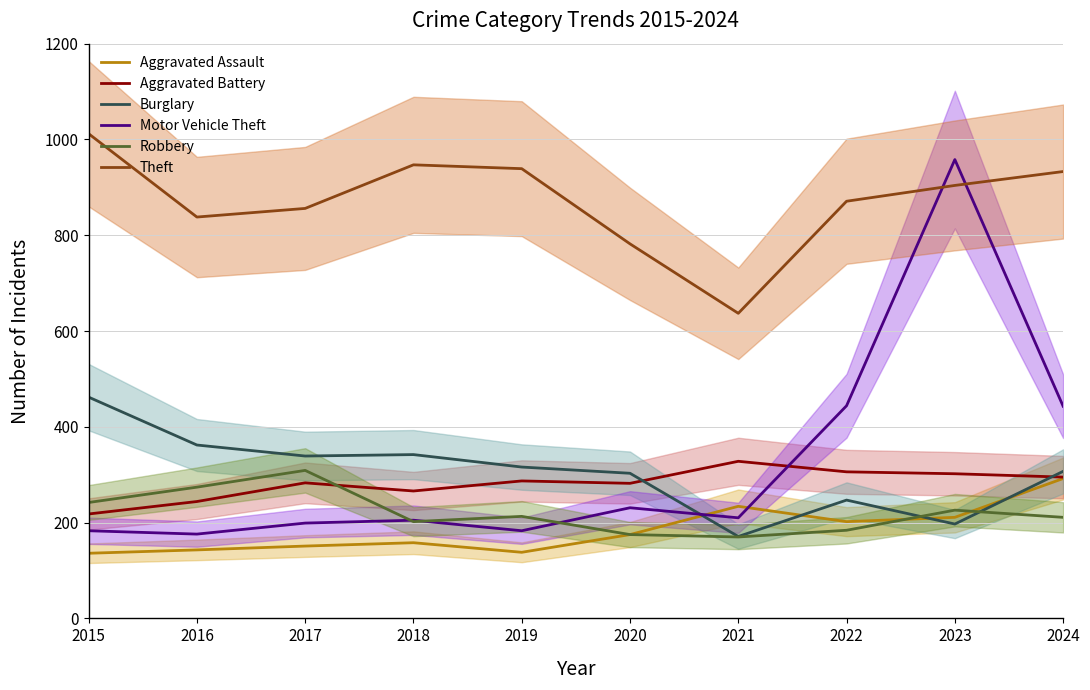

Reading left to right, extract all data points from this chart.

Aggravated Assault: 2015=136	2016=143	2017=151	2018=158	2019=138	2020=175	2021=234	2022=202	2023=211	2024=292
Aggravated Battery: 2015=218	2016=244	2017=283	2018=266	2019=287	2020=282	2021=328	2022=306	2023=302	2024=295
Burglary: 2015=462	2016=362	2017=339	2018=342	2019=316	2020=303	2021=171	2022=247	2023=197	2024=307
Motor Vehicle Theft: 2015=183	2016=176	2017=199	2018=205	2019=183	2020=231	2021=210	2022=444	2023=958	2024=443
Robbery: 2015=242	2016=274	2017=309	2018=202	2019=213	2020=175	2021=170	2022=184	2023=226	2024=211
Theft: 2015=1012	2016=838	2017=856	2018=947	2019=939	2020=782	2021=637	2022=871	2023=904	2024=933